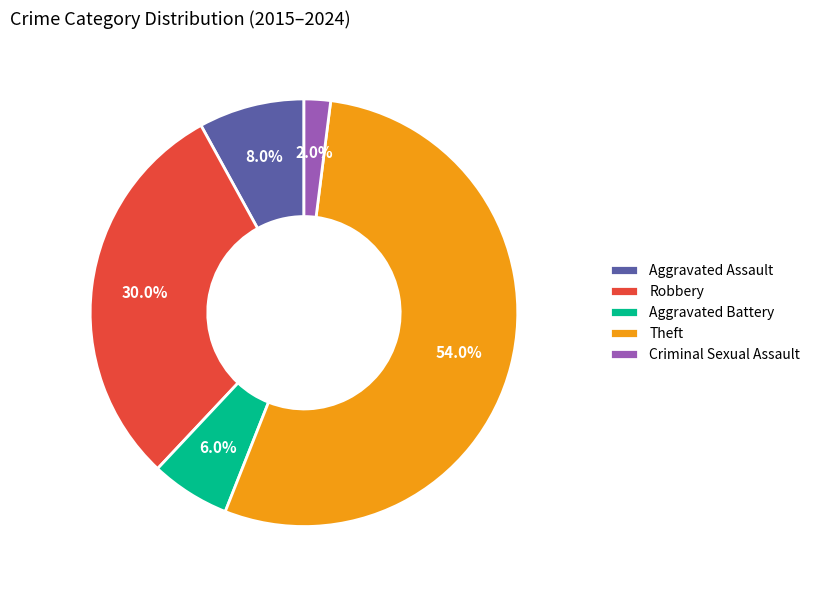

Between Theft and Aggravated Assault, which is larger?

Theft